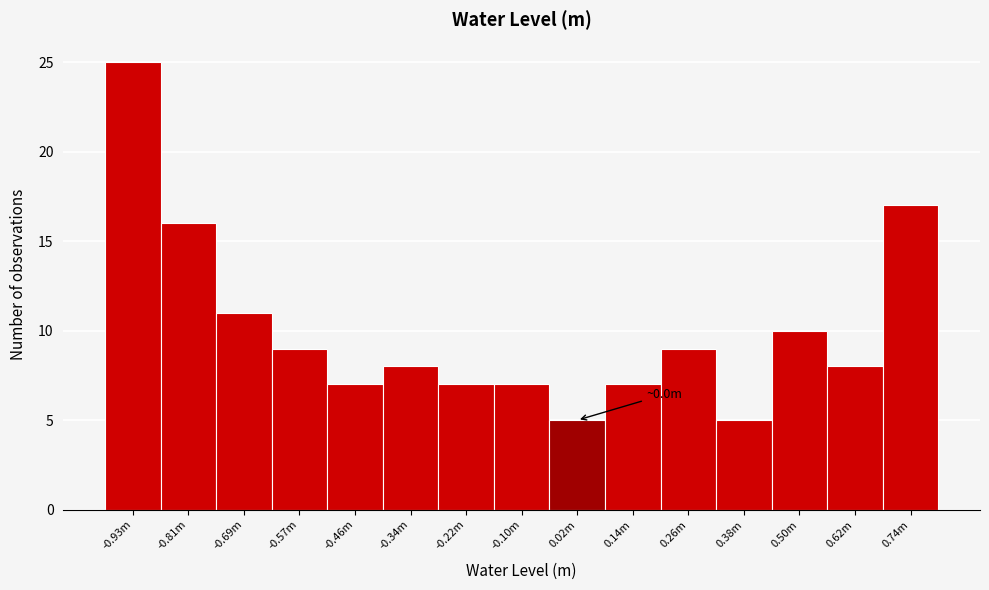

Reading left to right, extract all data points from this chart.

-0.93m=25	-0.81m=16	-0.69m=11	-0.57m=9	-0.46m=7	-0.34m=8	-0.22m=7	-0.10m=7	0.02m=5	0.14m=7	0.26m=9	0.38m=5	0.50m=10	0.62m=8	0.74m=17